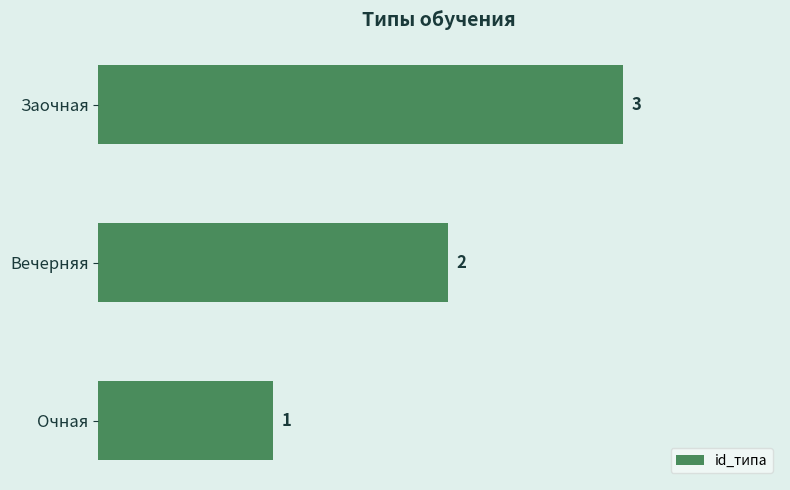

How many values are between 1 and 3?

3